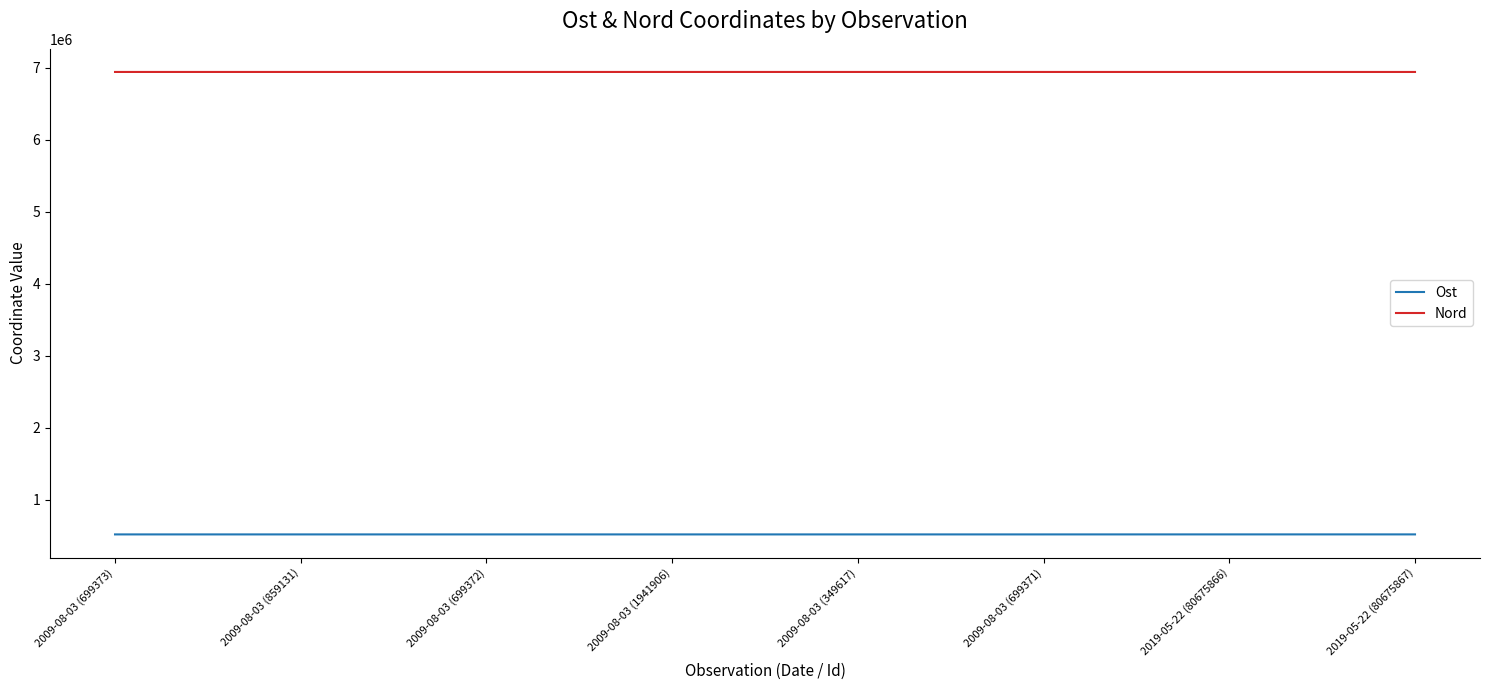

Rank the series at 2009-08-03 (699371) from highest to lowest value.

Nord, Ost